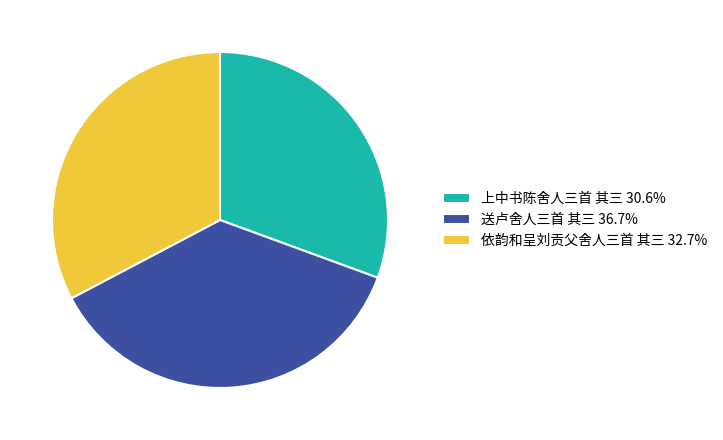

Combined, do 上中书陈舍人三首 其三 30.6% and 送卢舍人三首 其三 36.7% account for over 50%?

Yes